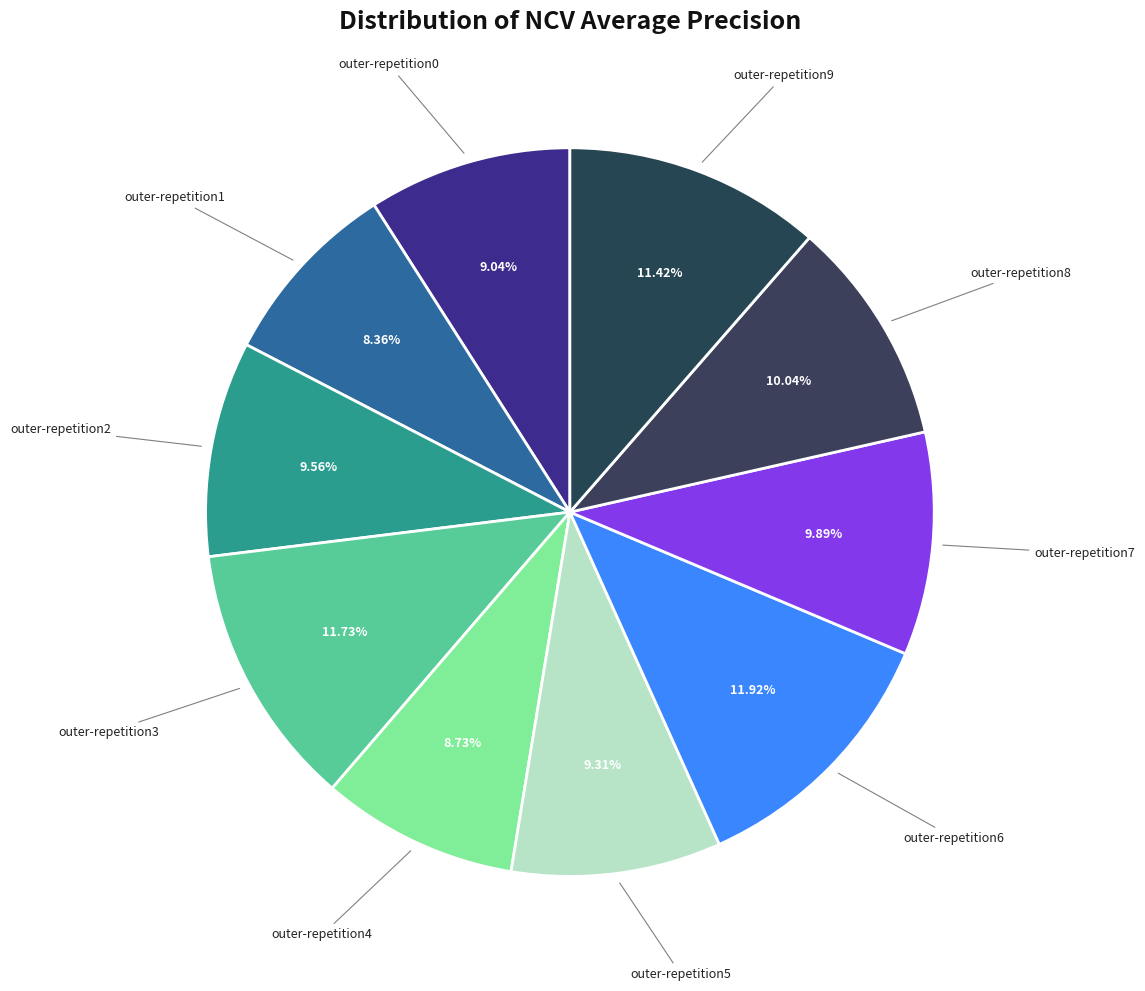

How many segments does this pie chart have?

10